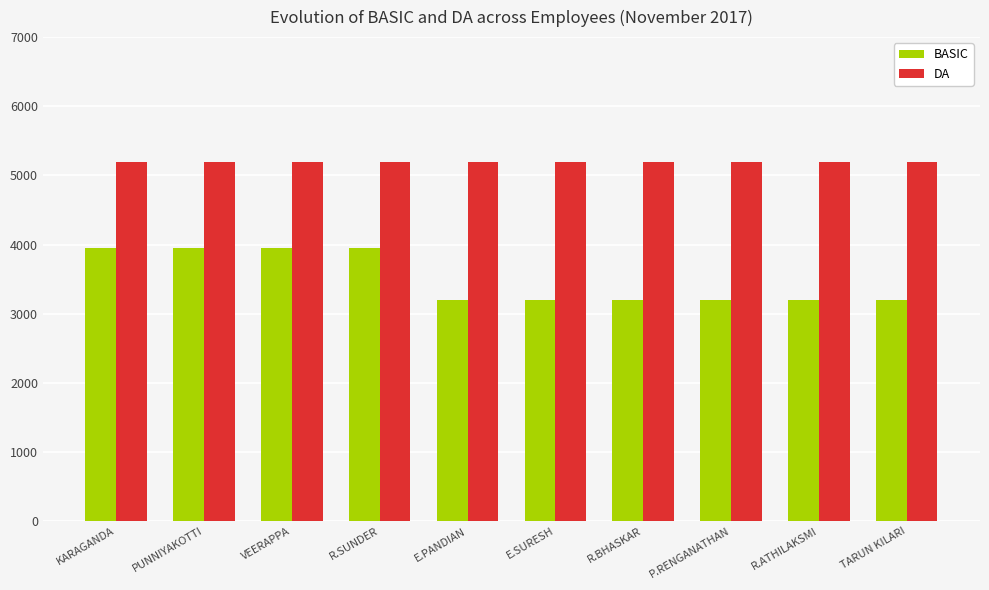

How many groups of bars are there?

10